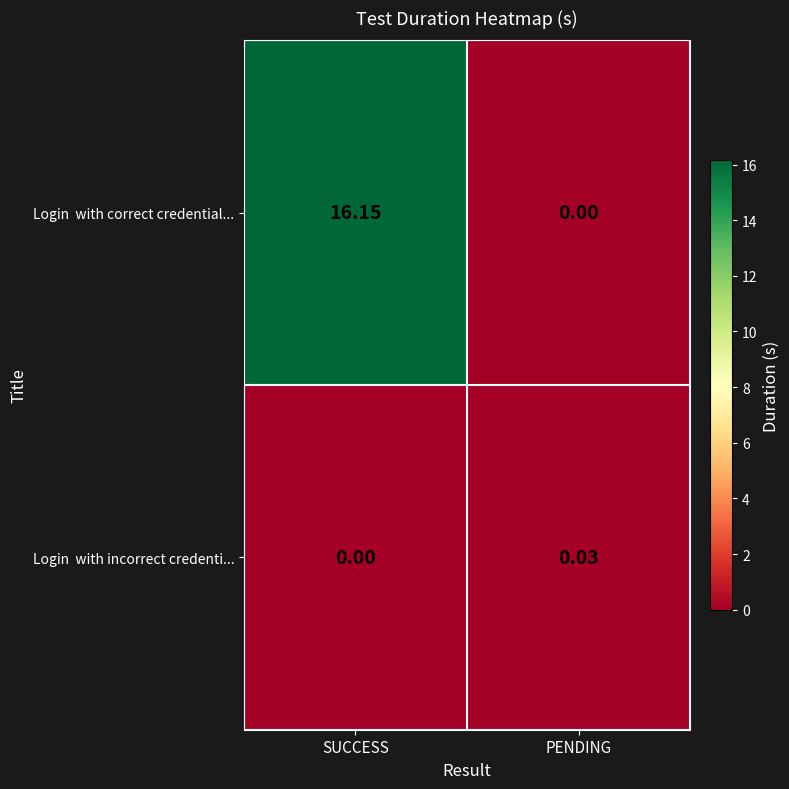

Which category has the highest value across all series?

SUCCESS